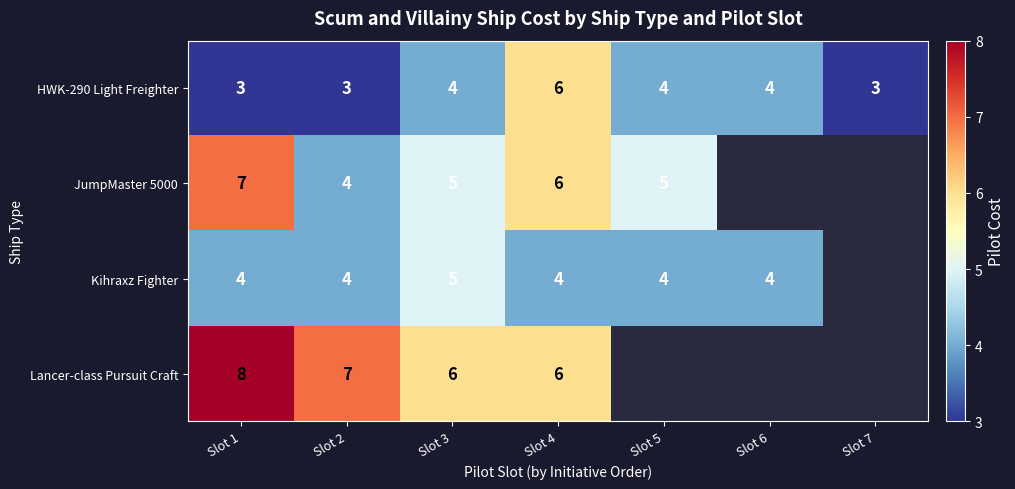

Is the value of Kihraxz Fighter at Slot 1 greater than the value of JumpMaster 5000 at Slot 4?

No